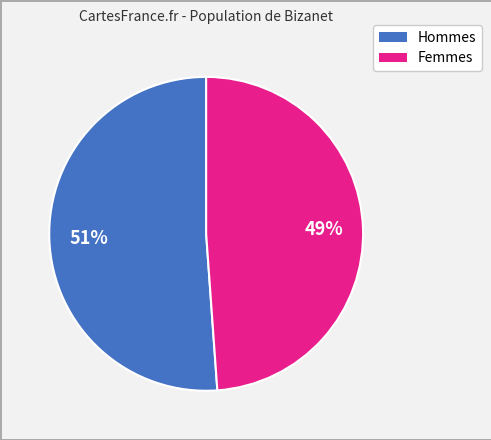

To the nearest percent, what is the average slice percentage?

50%